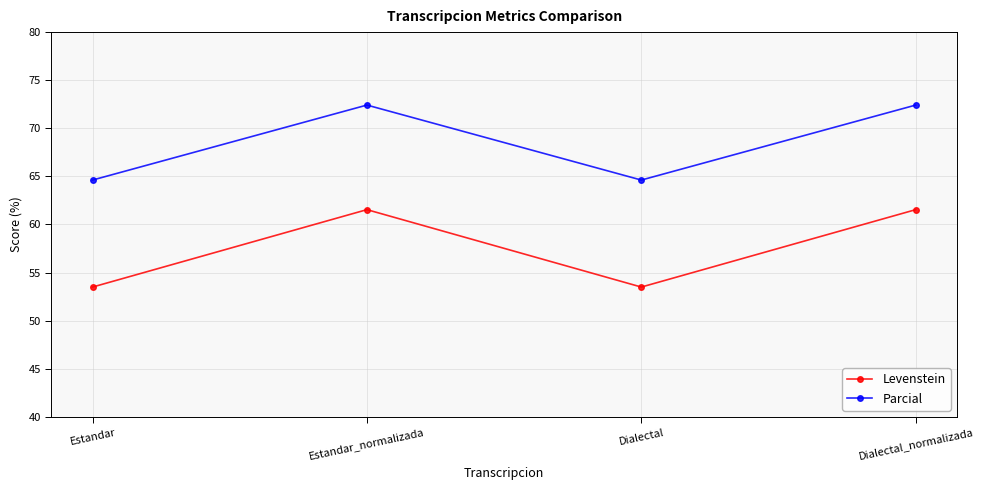

What are all the series names shown in the legend?

Levenstein, Parcial